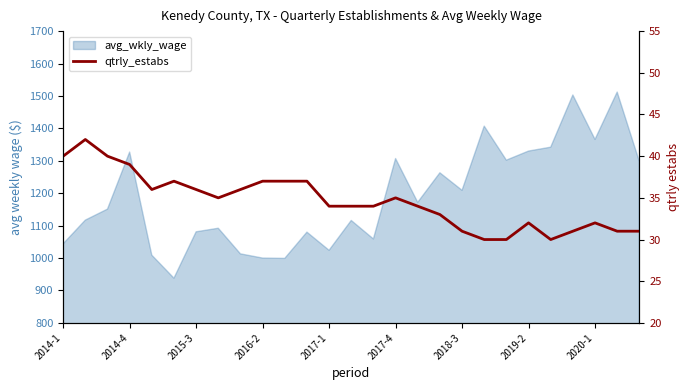

Which has a higher value, 23 or 12?

12